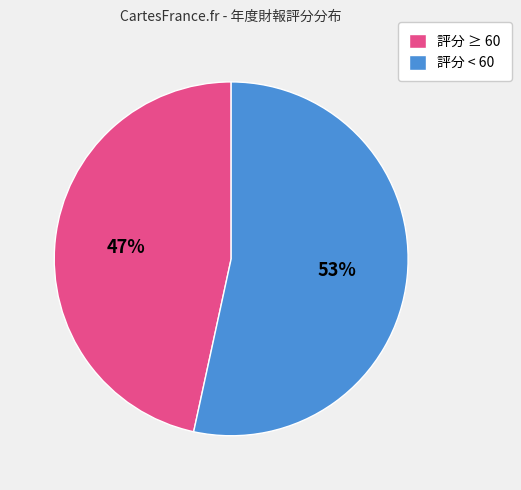

Does any single category account for the majority?

Yes